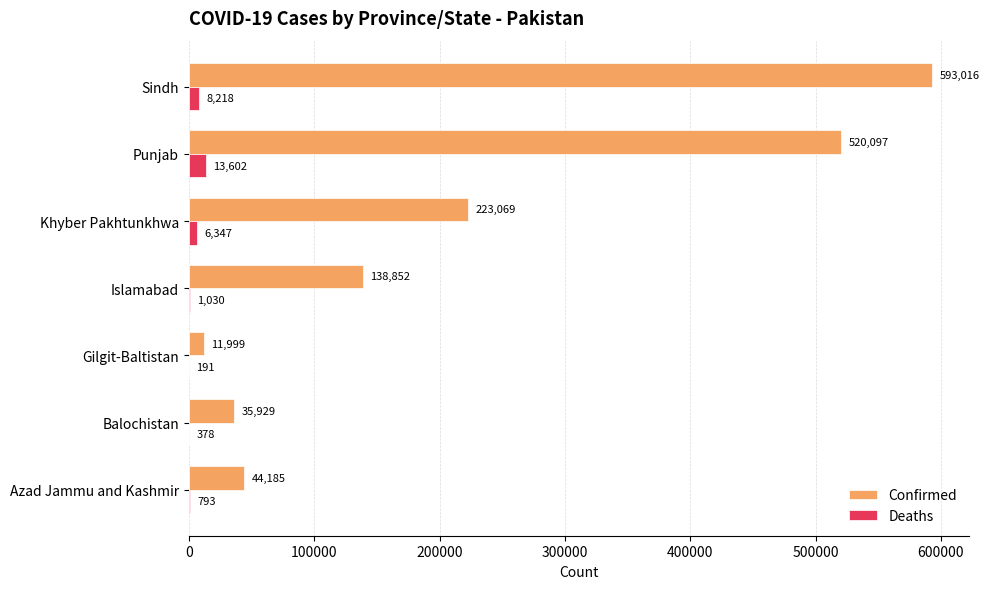

What is the sum of the Confirmed values at Azad Jammu and Kashmir and Sindh?

637201